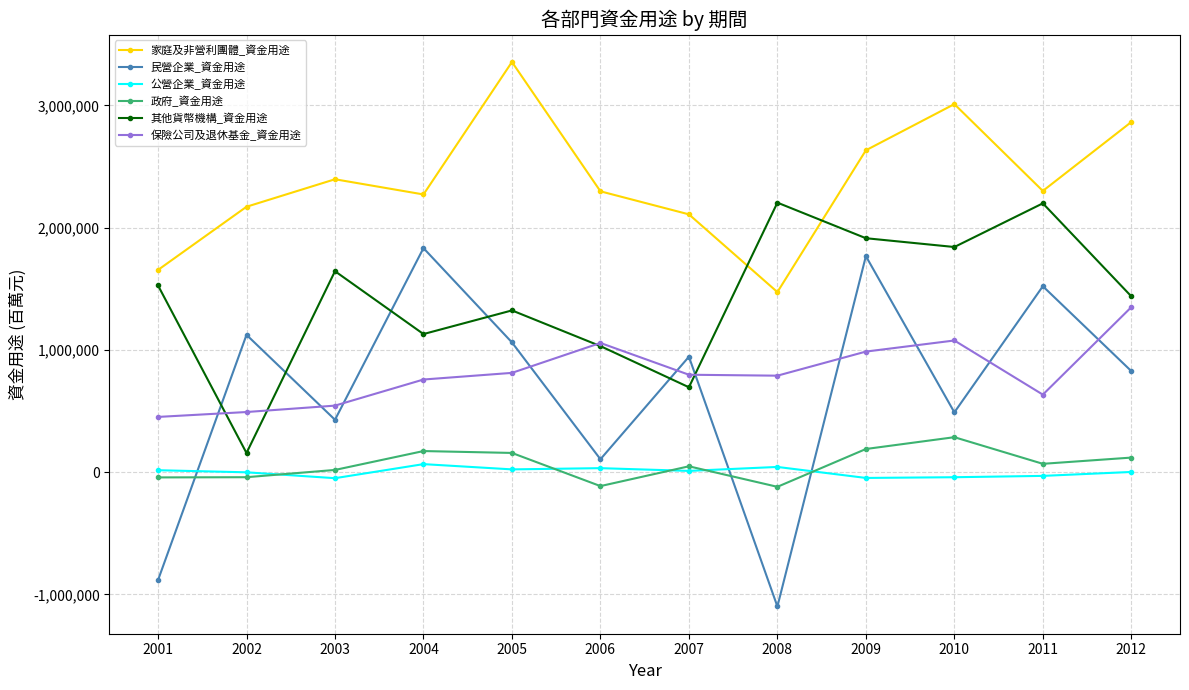

What are all the series names shown in the legend?

家庭及非營利團體_資金用途, 民營企業_資金用途, 公營企業_資金用途, 政府_資金用途, 其他貨幣機構_資金用途, 保險公司及退休基金_資金用途